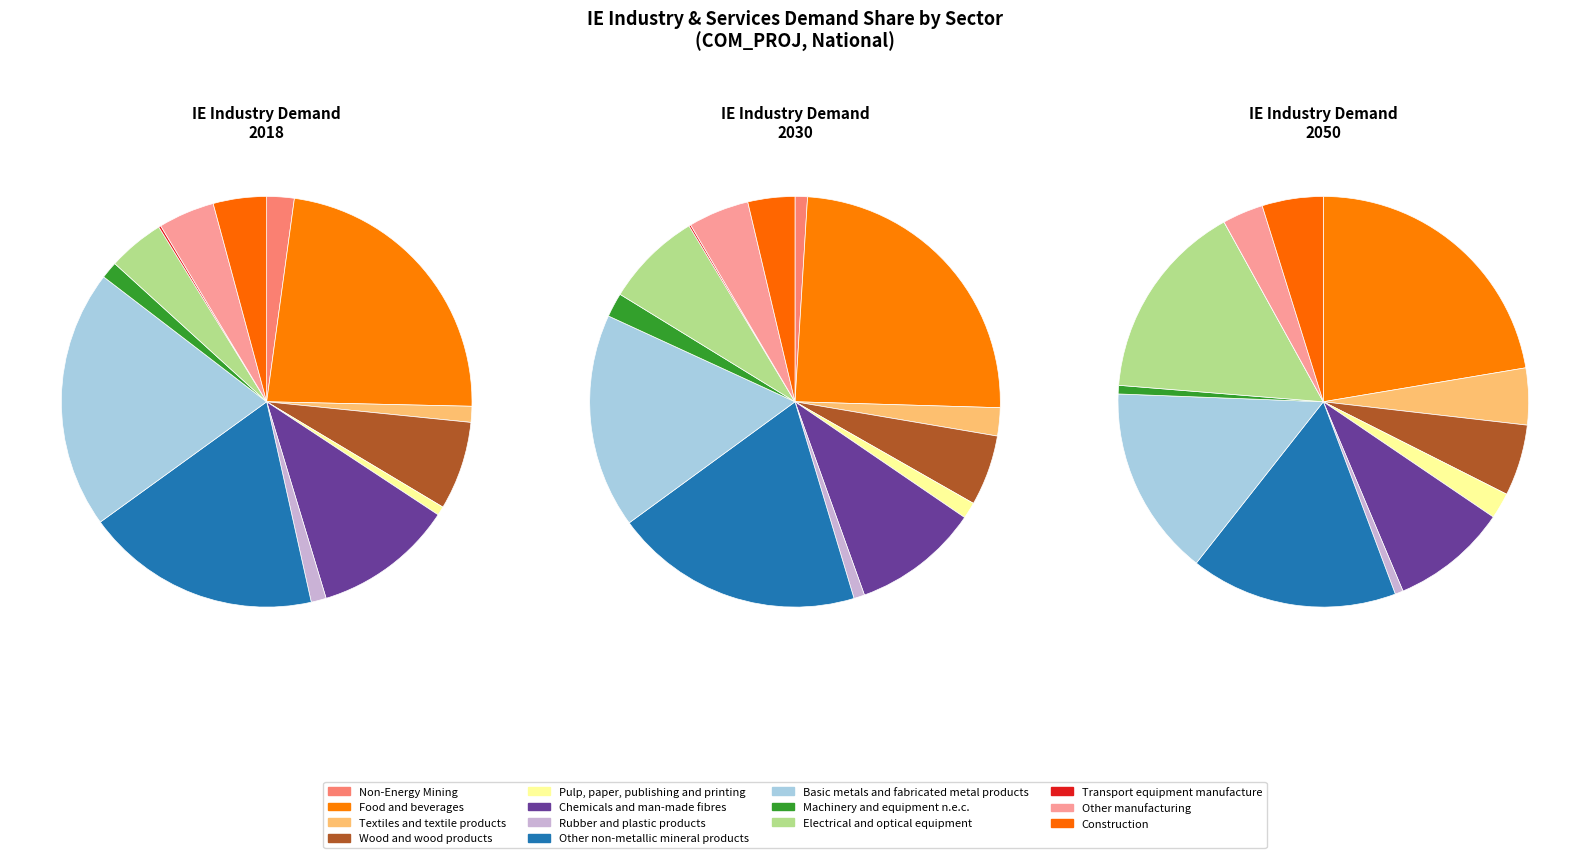

What is the smallest slice in the pie chart?

Transport equipment manufacture